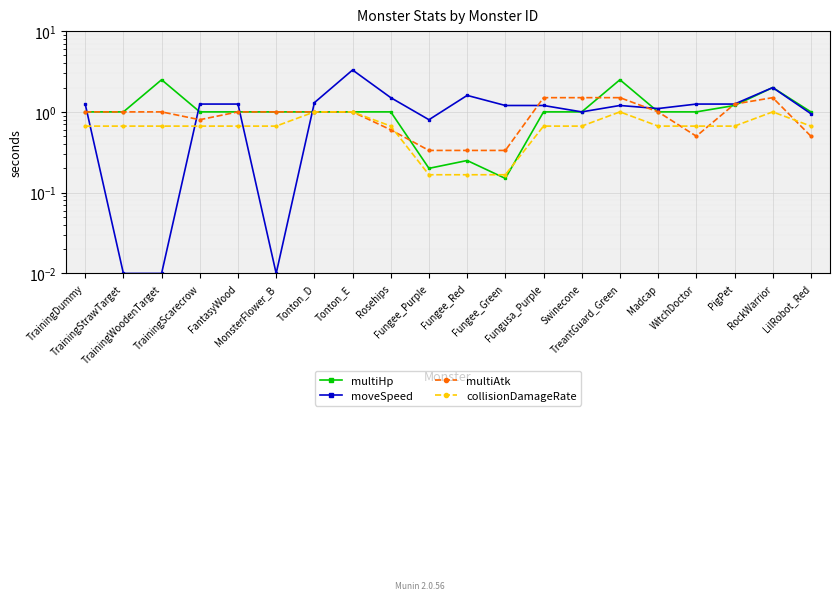

Reading left to right, transcribe all the data shown in this chart.

multiHp: 1.0	1.0	2.5	1.0	1.0	1.0	1.0	1.0	1.0	0.2	0.2	0.1	1.0	1.0	2.5	1.0	1.0	1.2	2.0	1.0
moveSpeed: 1.2	0.0	0.0	1.2	1.2	0.0	1.3	3.3	1.5	0.8	1.6	1.2	1.2	1.0	1.2	1.1	1.2	1.2	2.0	0.9
multiAtk: 1.0	1.0	1.0	0.8	1.0	1.0	1.0	1.0	0.6	0.3	0.3	0.3	1.5	1.5	1.5	1.0	0.5	1.2	1.5	0.5
collisionDamageRate: 0.7	0.7	0.7	0.7	0.7	0.7	1.0	1.0	0.7	0.2	0.2	0.2	0.7	0.7	1.0	0.7	0.7	0.7	1.0	0.7